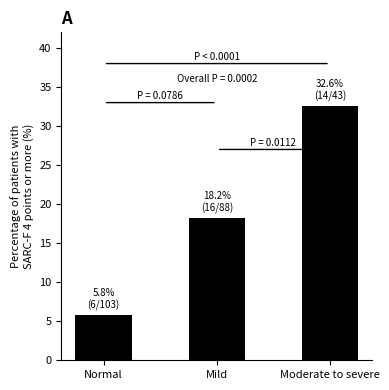

At which label does the data first exceed 18?

Mild